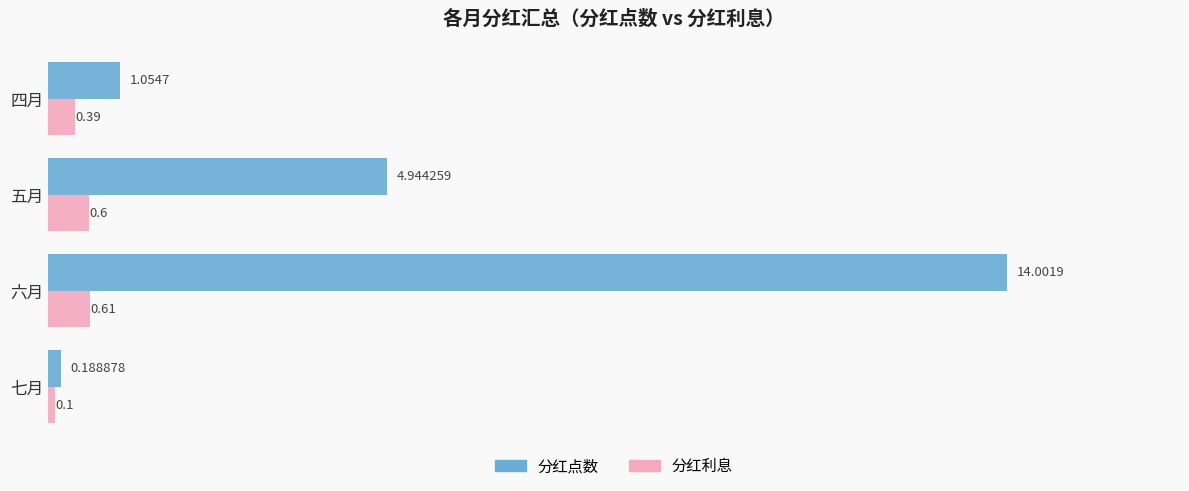

What is the spread (max minus min) of values at 四月?

0.7